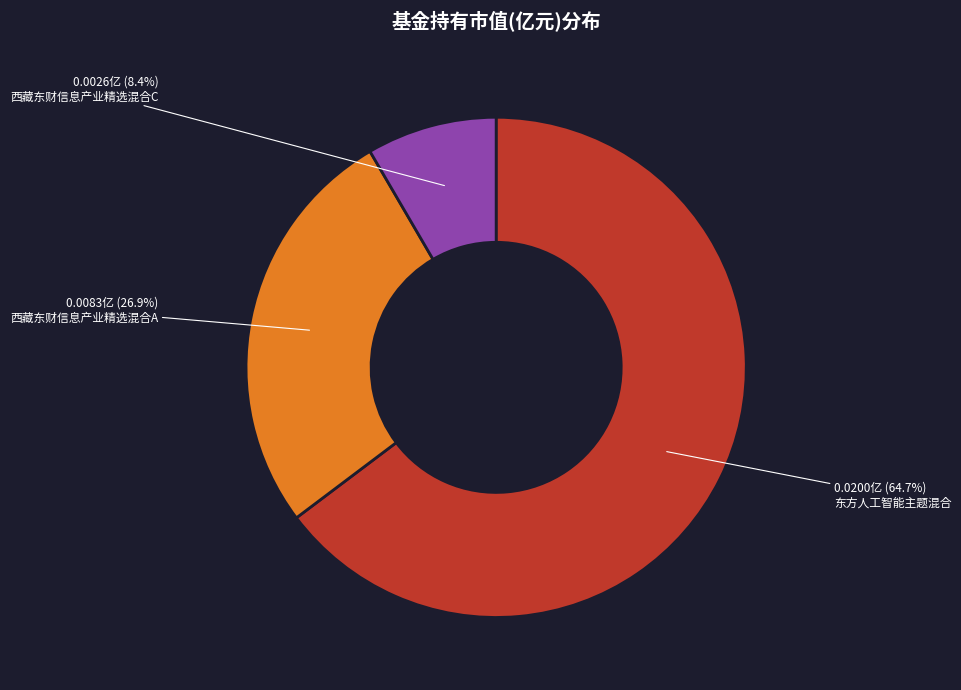

Is there a majority slice in this chart?

Yes